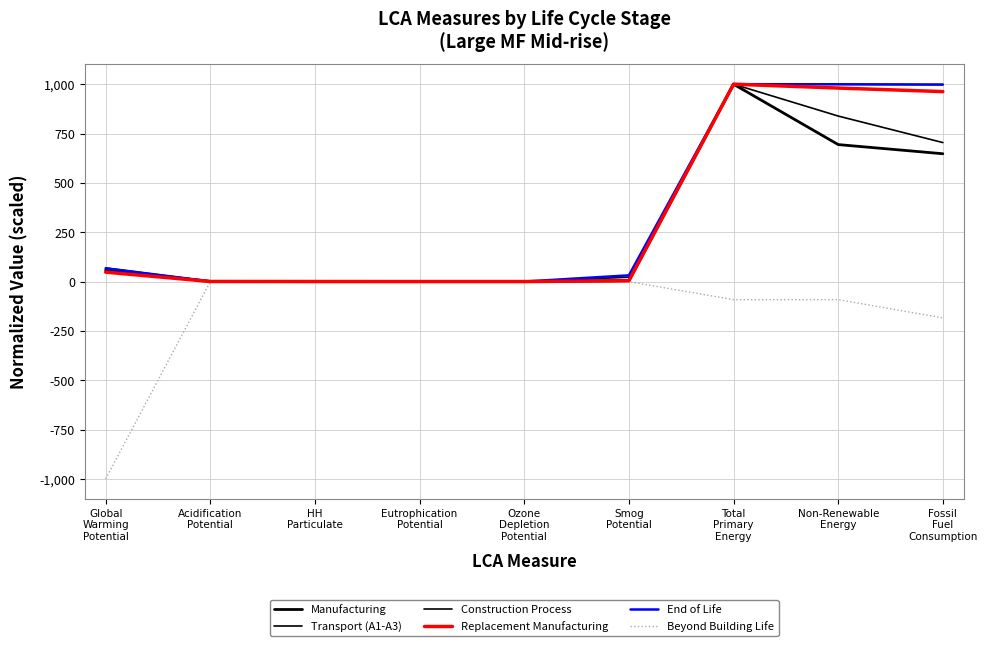

How many lines are shown in the chart?

6